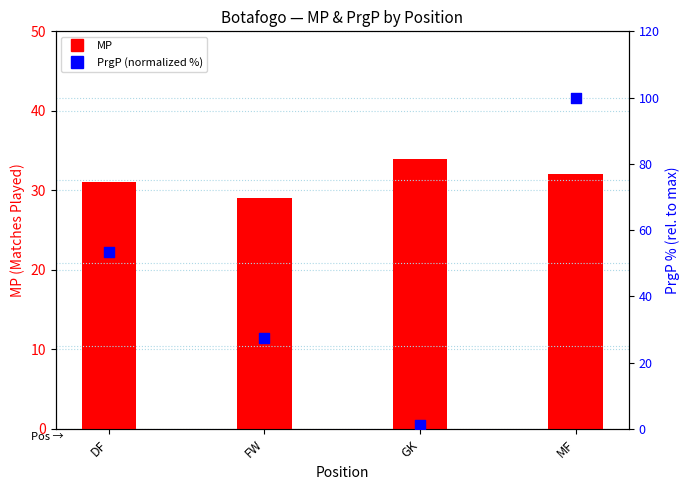

Which series reaches the maximum Y coordinate?

PrgP (normalized %)